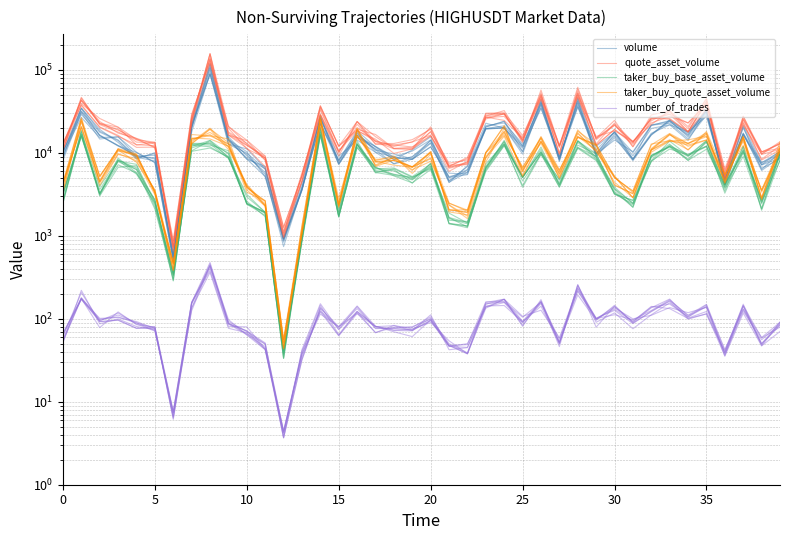

How many lines are shown in the chart?

5